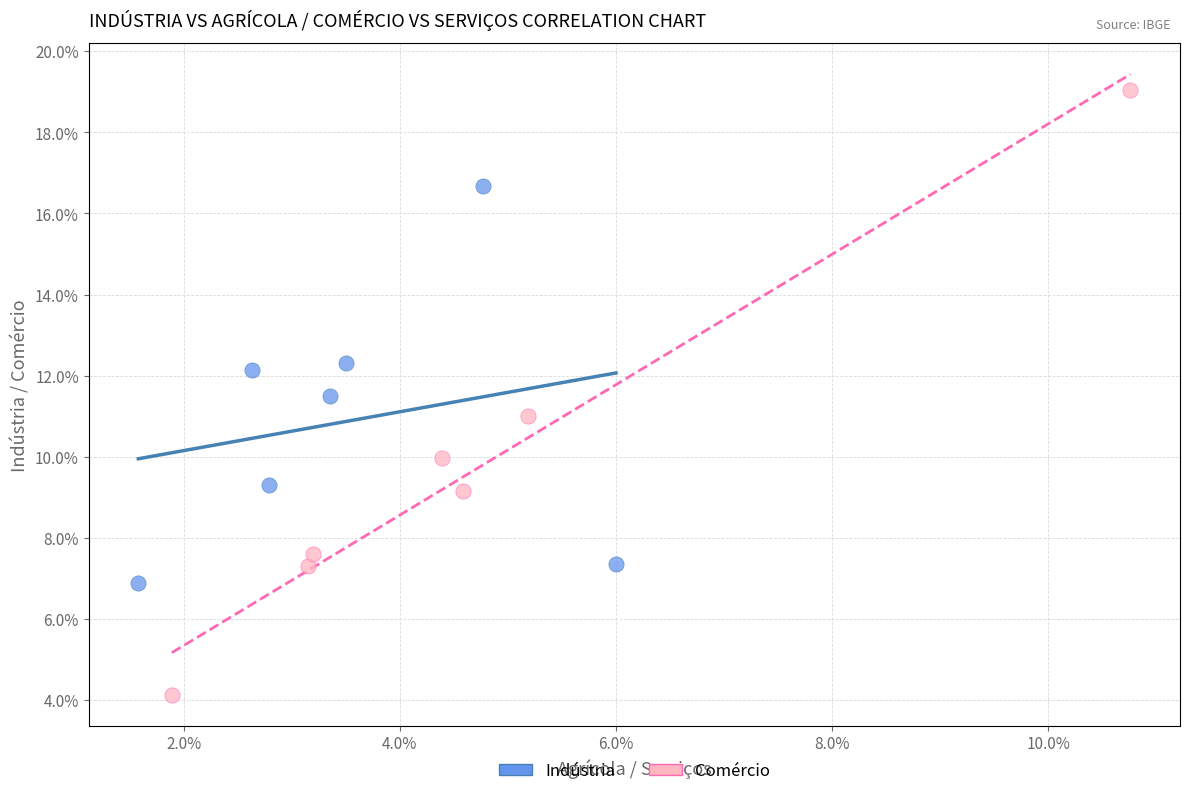

Which series reaches the minimum Y coordinate?

Comércio